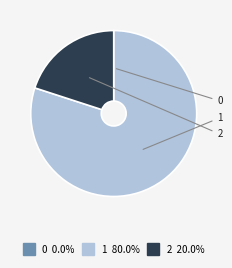

Which category accounts for the majority?

1